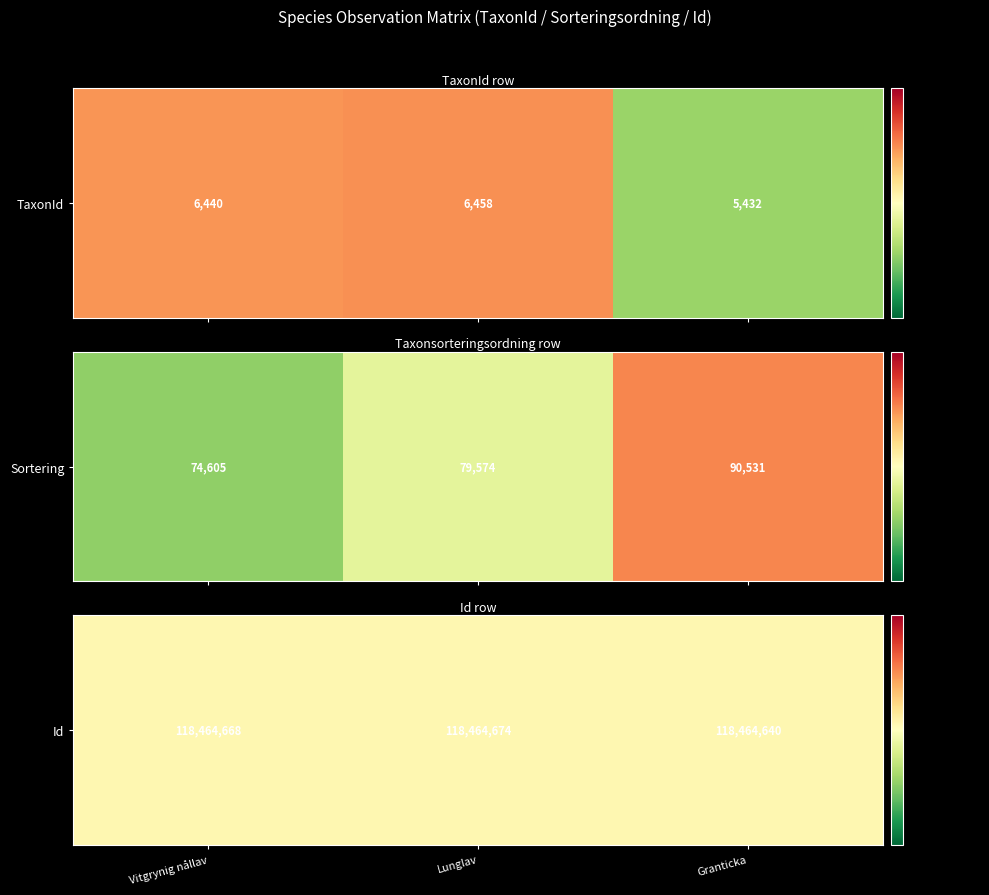

Between Lunglav and Granticka, which series saw the biggest shift?

Vitgrynig nållav